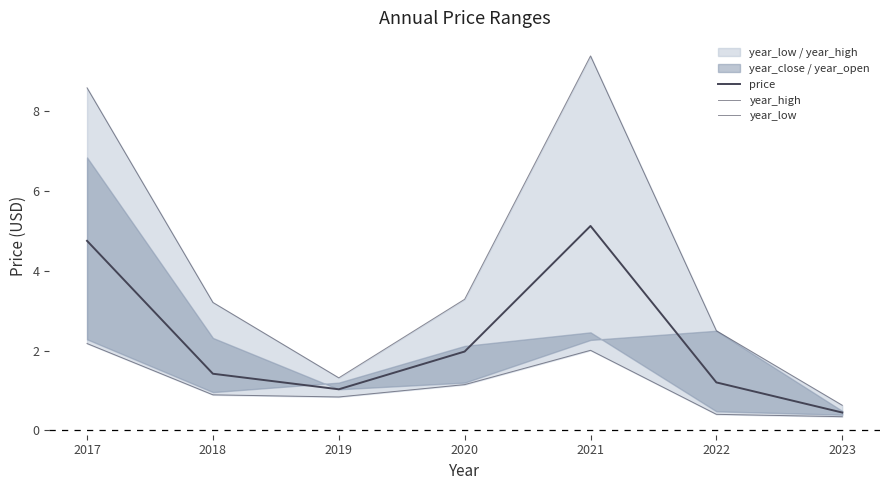

What is the minimum value for price?

0.5